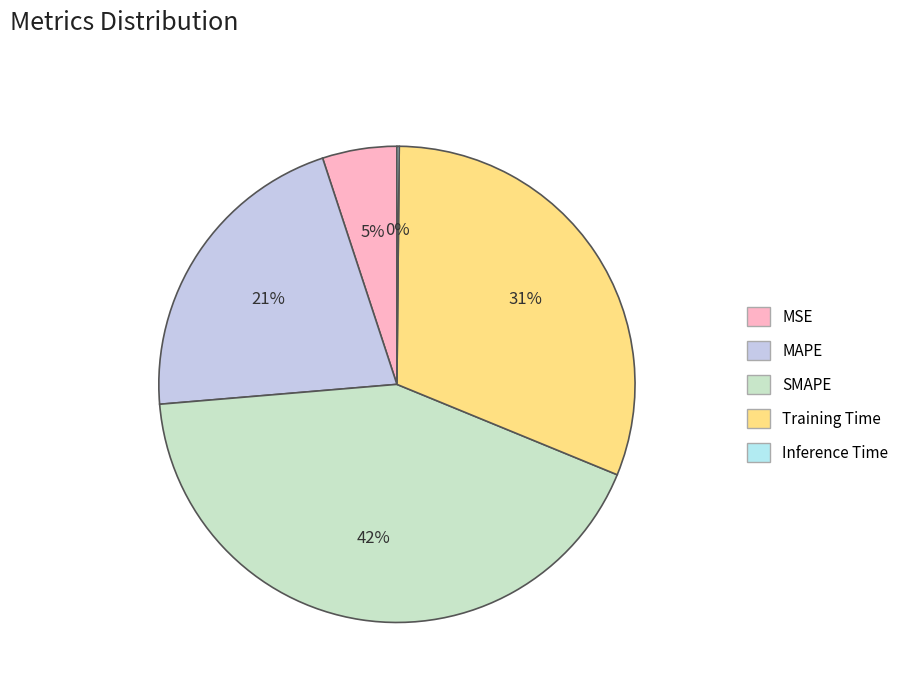

The MSE slice represents 17% of the pie. True or false?

False